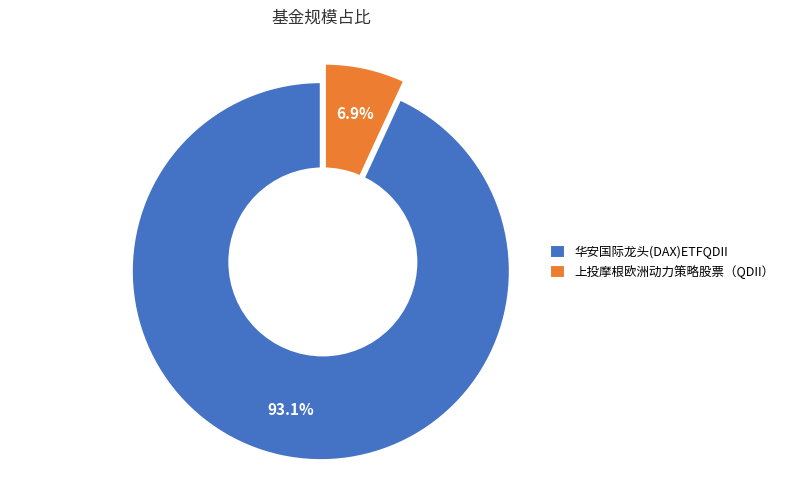

To the nearest percent, what is the average slice percentage?

50%